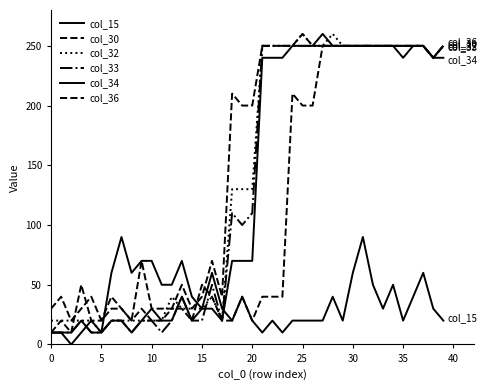

What is the difference between the maximum and minimum values in the col_36 series?

240